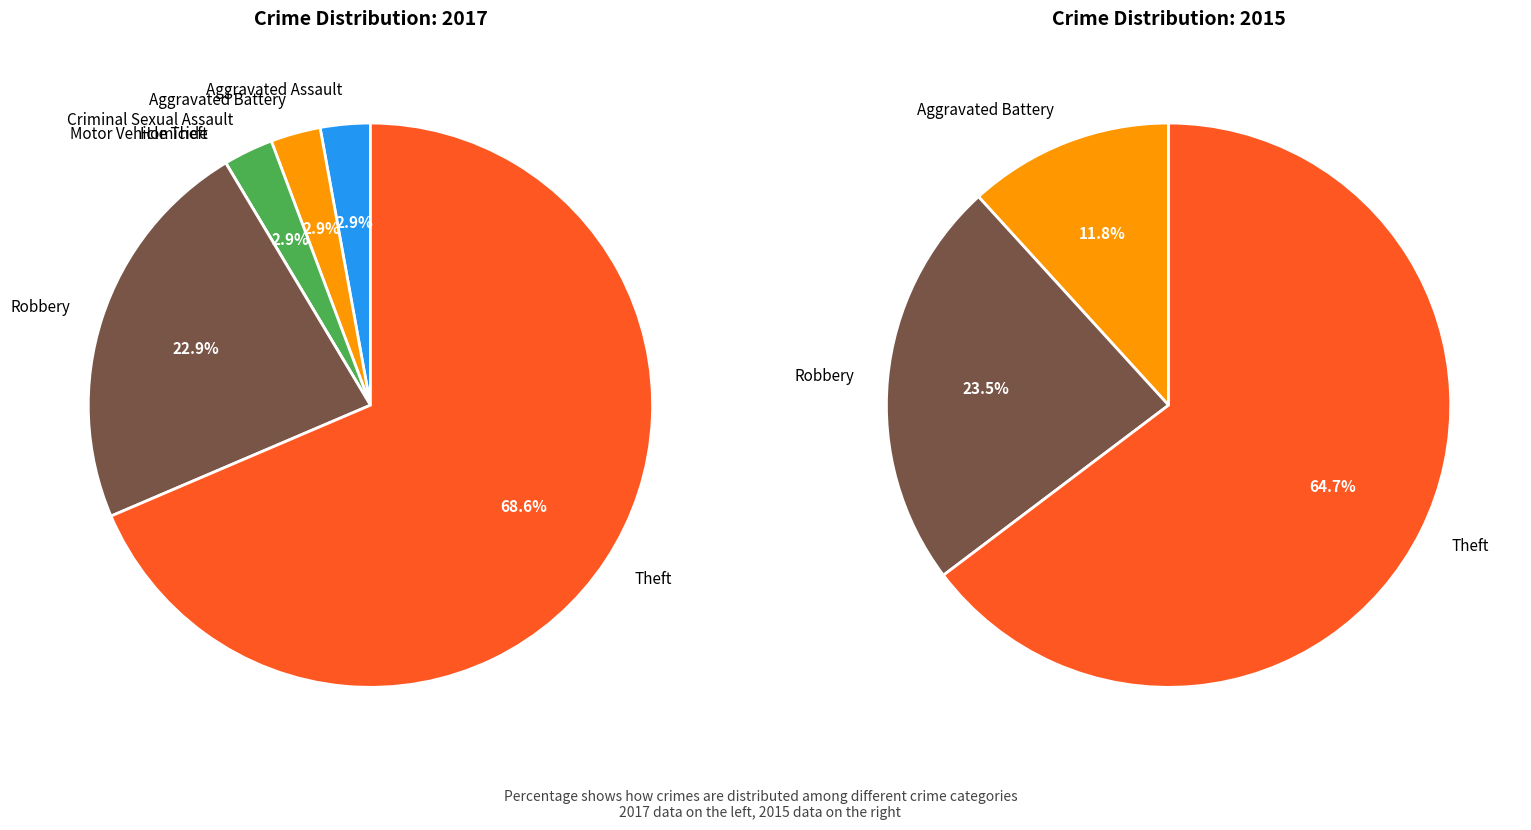

Is it true that 4 is 9% of the pie?

False